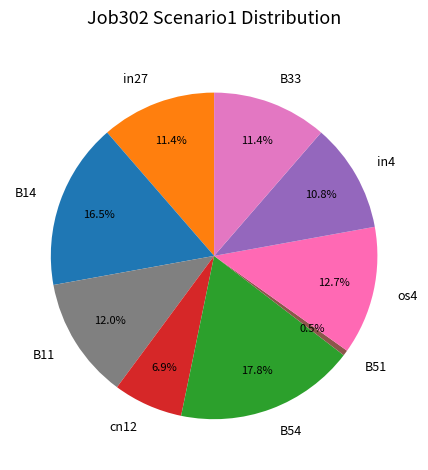

Between os4 and B11, which is larger?

os4